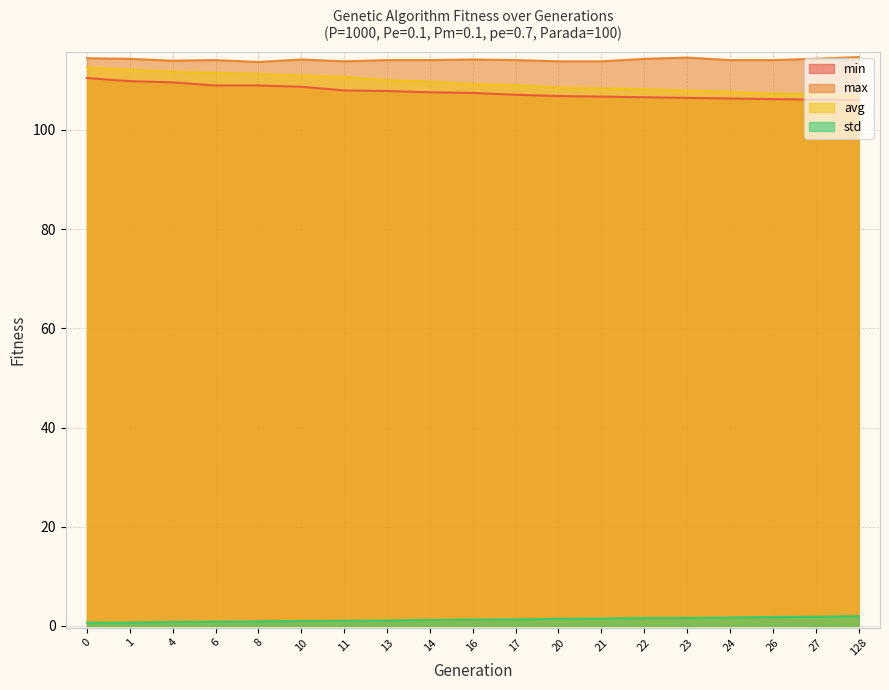

How many lines are shown in the chart?

4